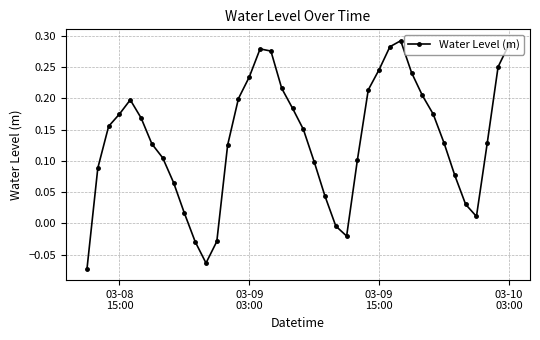

True or false: there are more than 0 points higher than both neighbors.

True